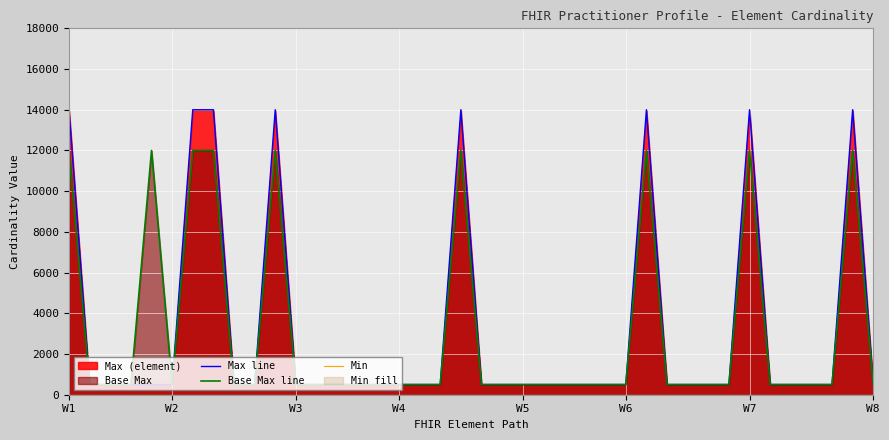

What is the highest value of the Base Max line series?

12000